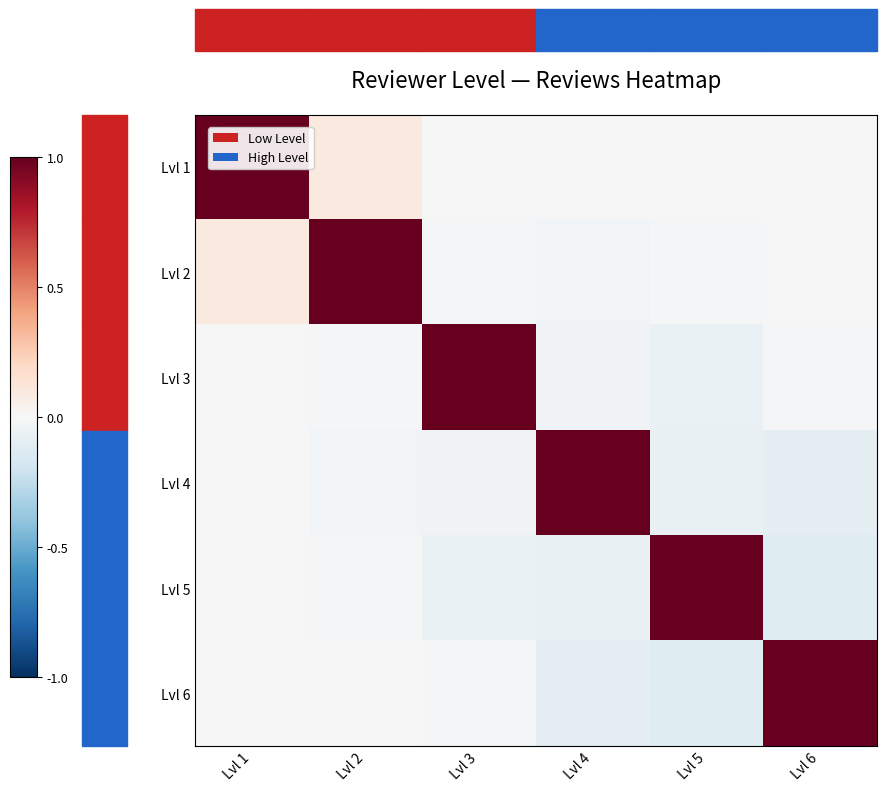

At which category does the chart reach its minimum across all series?

Lvl 6